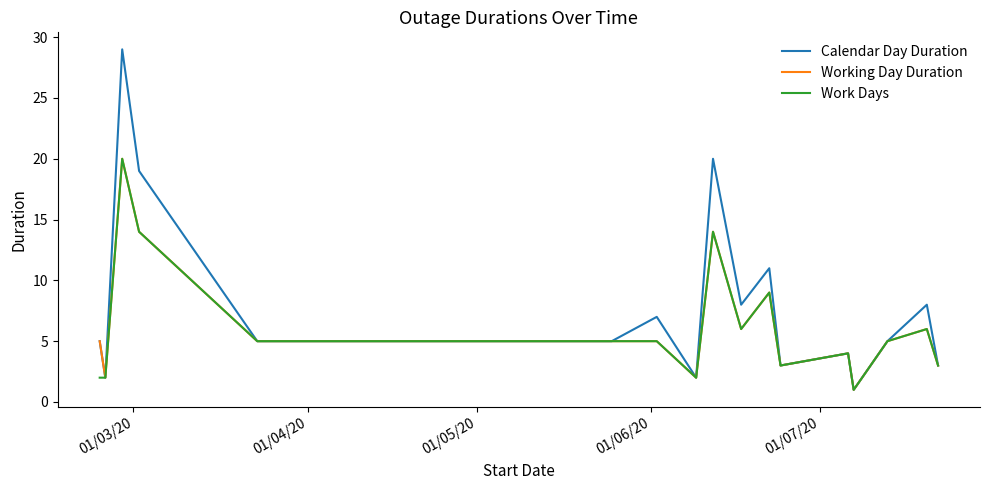

Which series has the largest range (max minus min)?

Calendar Day Duration